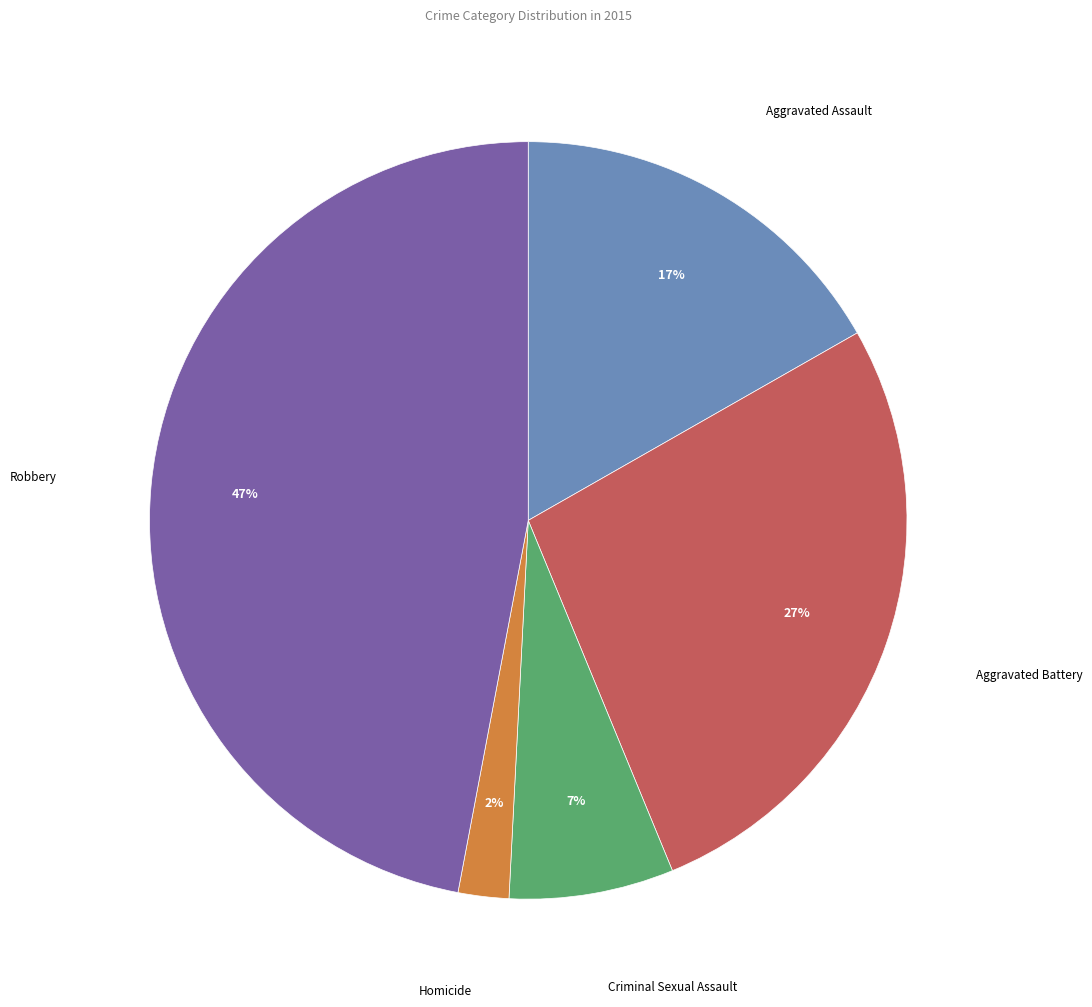

Is there any slice that represents more than half of the pie?

No